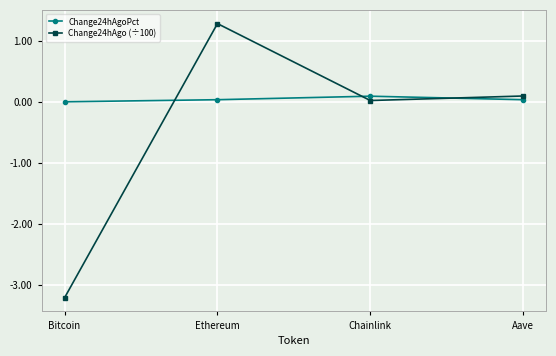

How many series are shown in this chart?

2